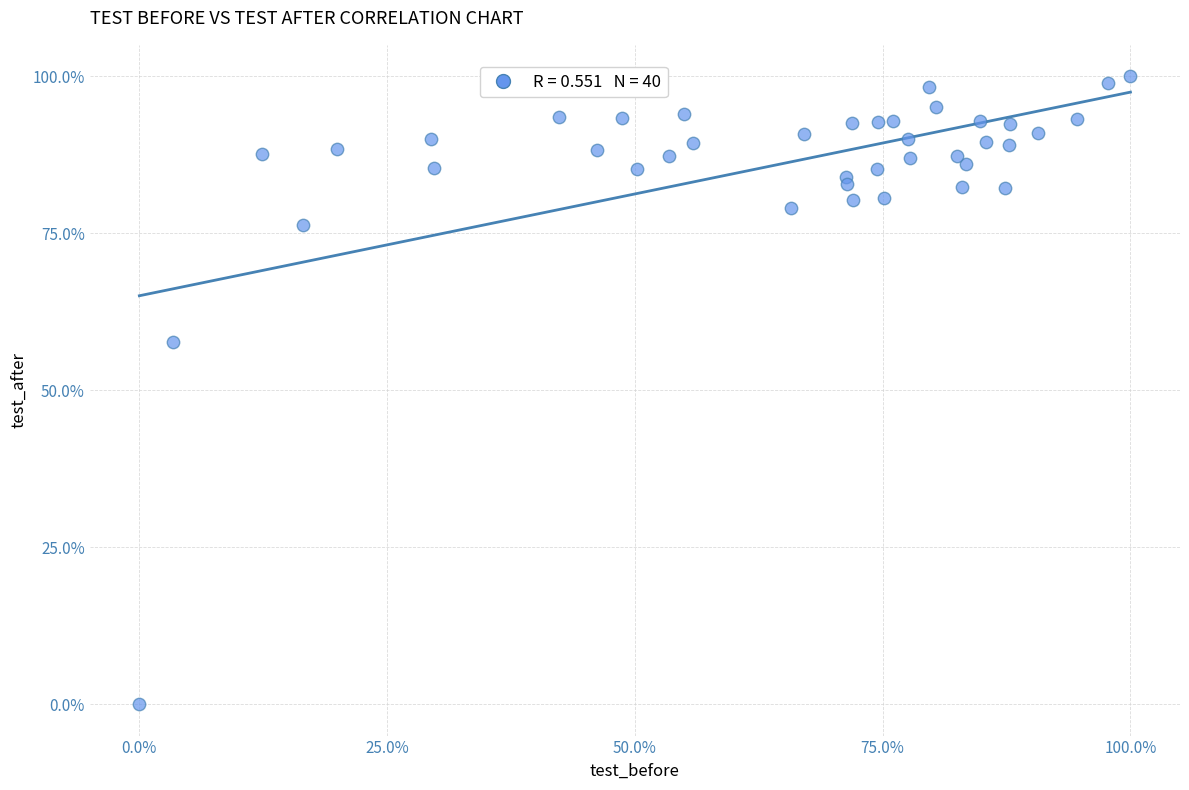

What Y value in the scatter plot is closest to 50?

57.6